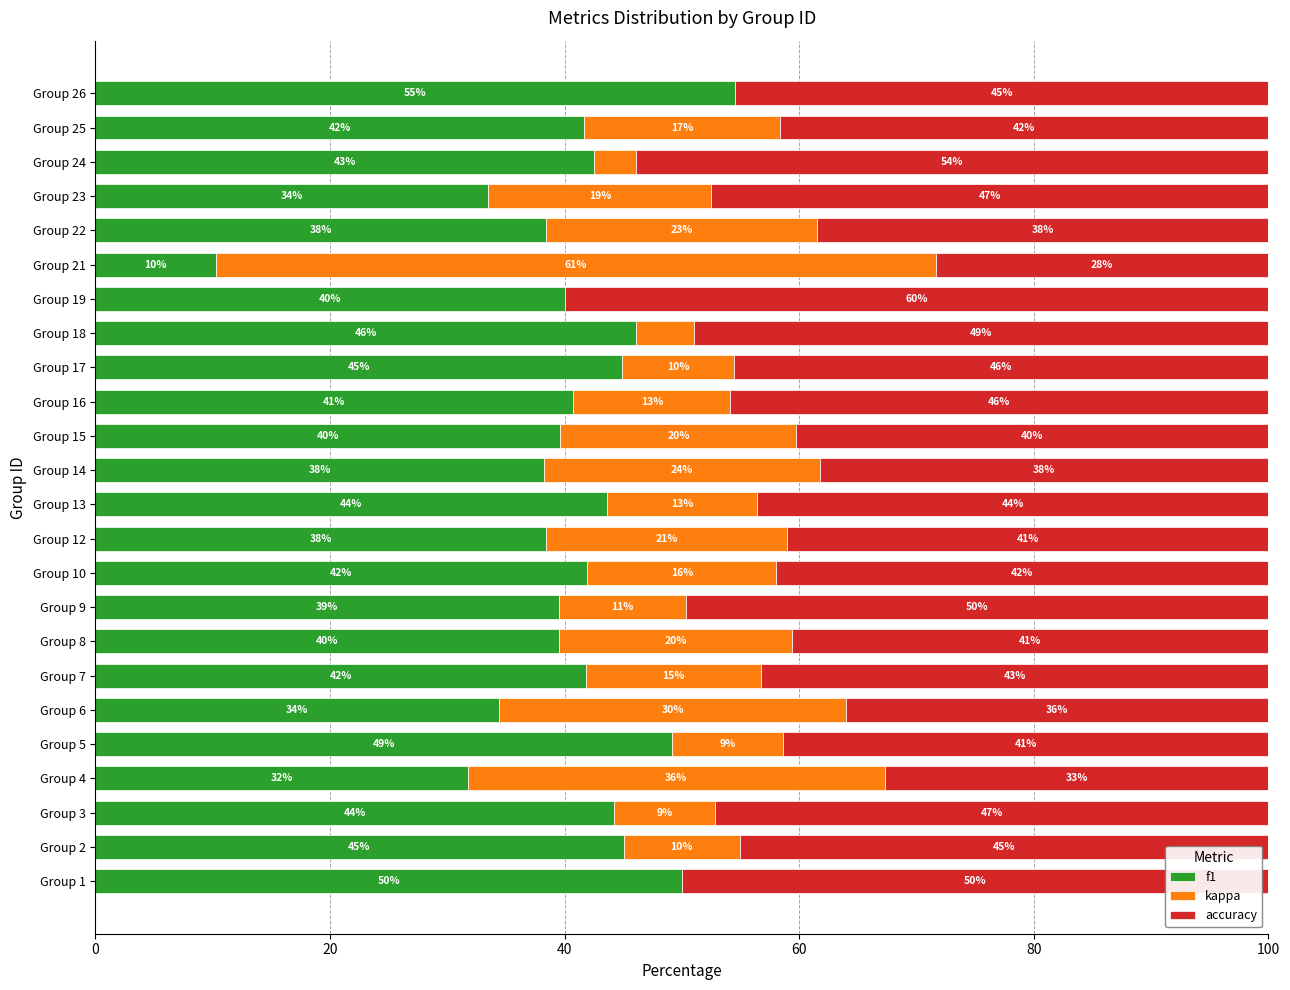

Is it true that f1 equals 31.8 at Group 4?

True